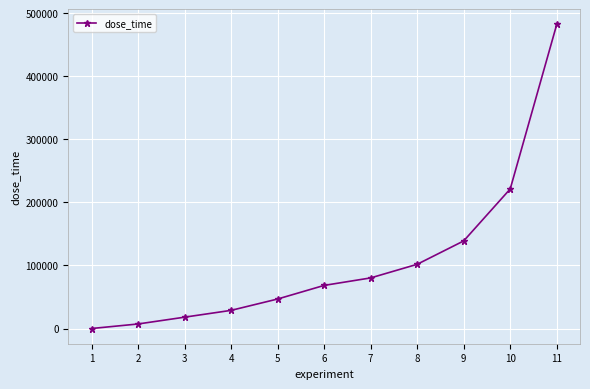

How many lines are shown in the chart?

1